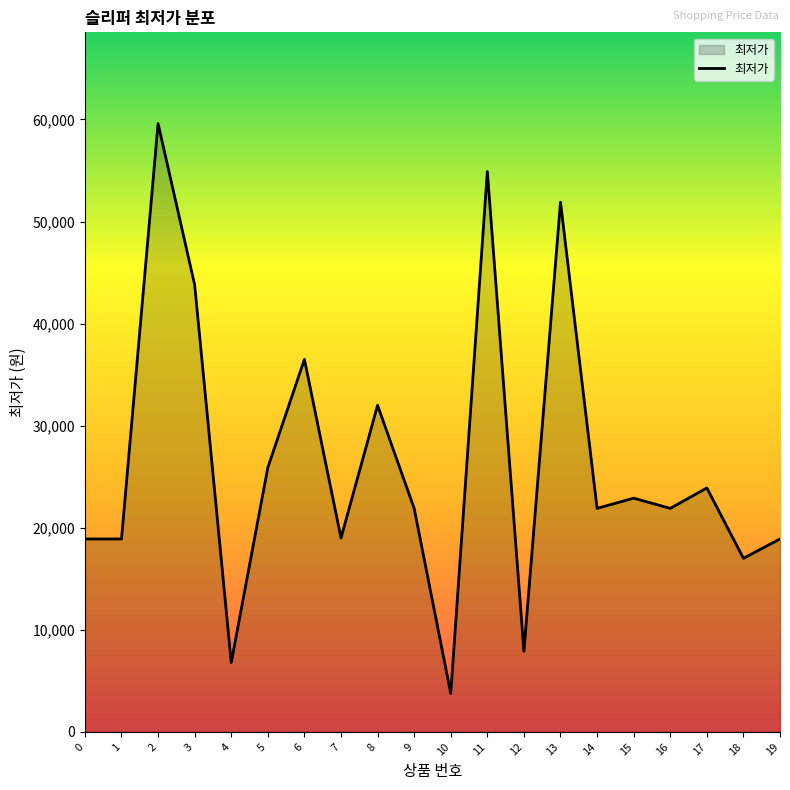

Which category has the highest value across all series?

2